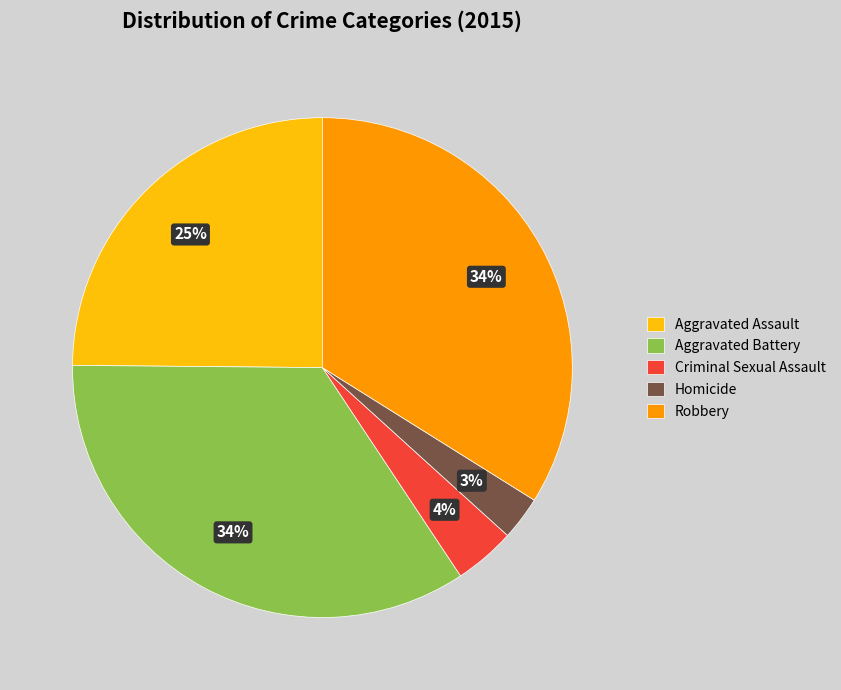

How many segments does this pie chart have?

5